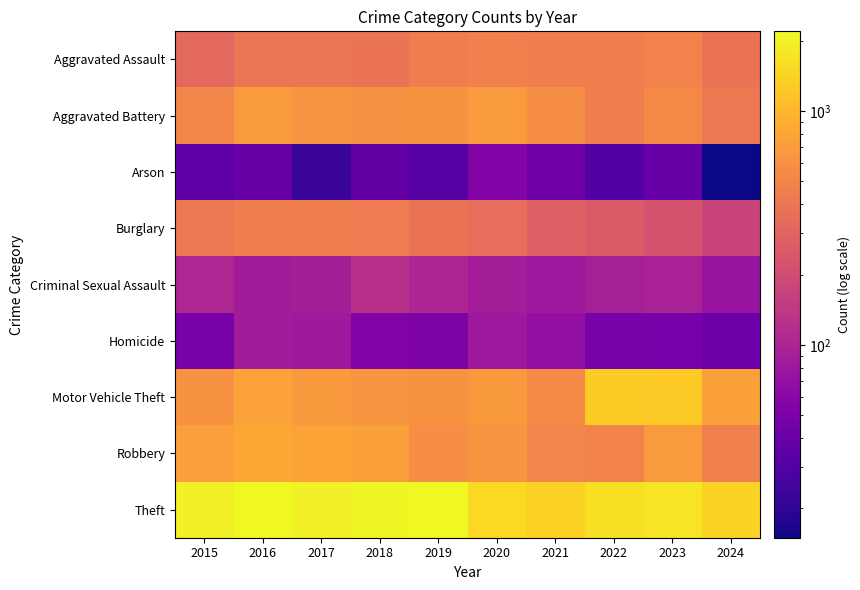

What is the maximum value shown in the chart?

2190